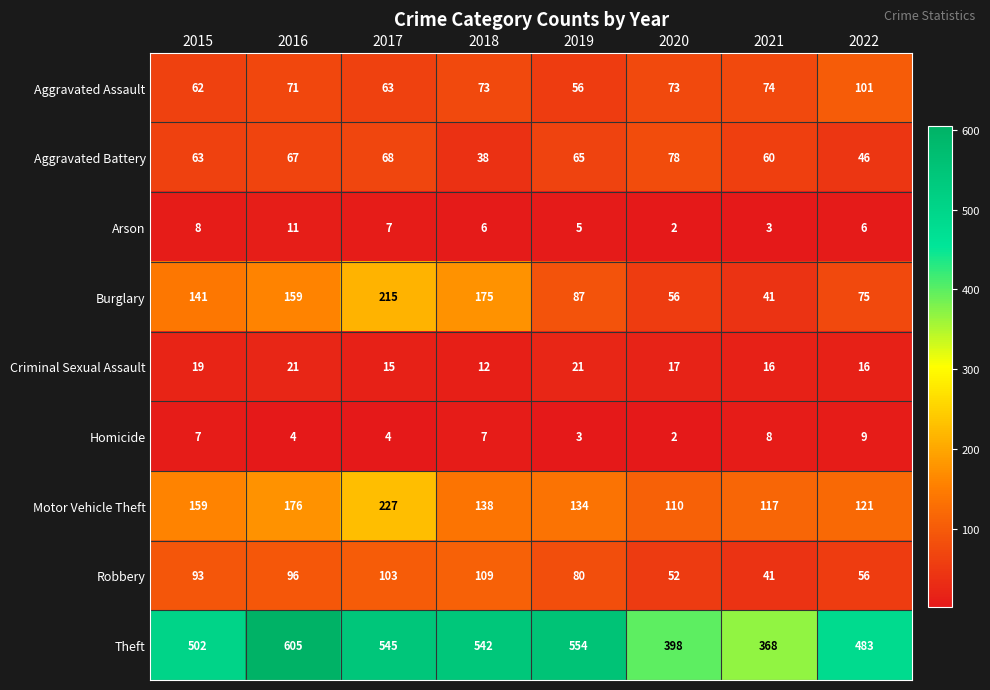

Which category has the highest value across all series?

2016